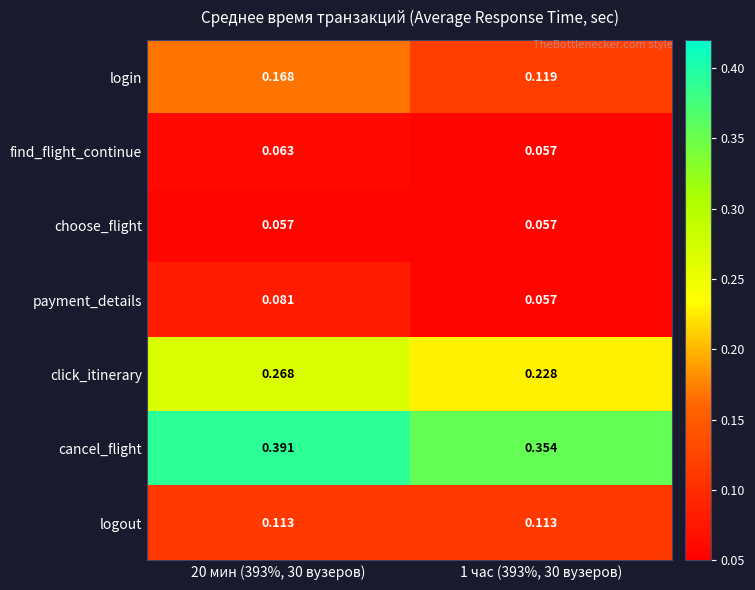

Which series has the largest range (max minus min)?

login